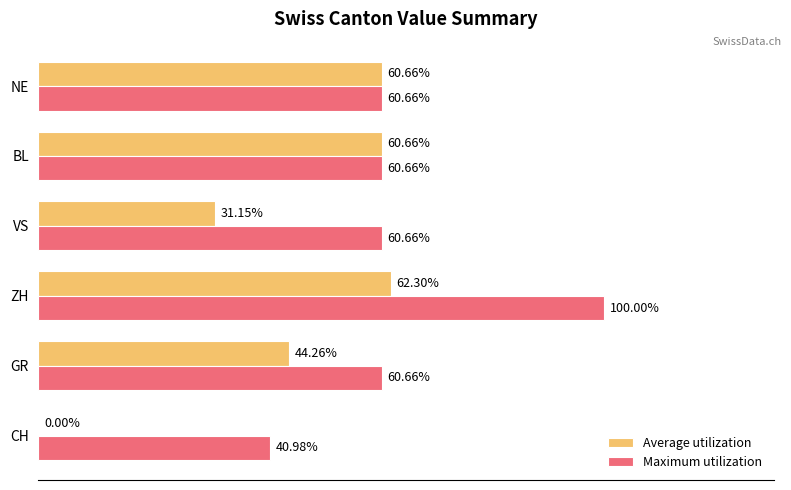

Which series changed the most between VS and NE?

Average utilization